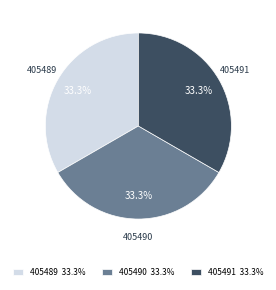

To the nearest percent, what is the combined percentage of 405489 and 405491?

67%